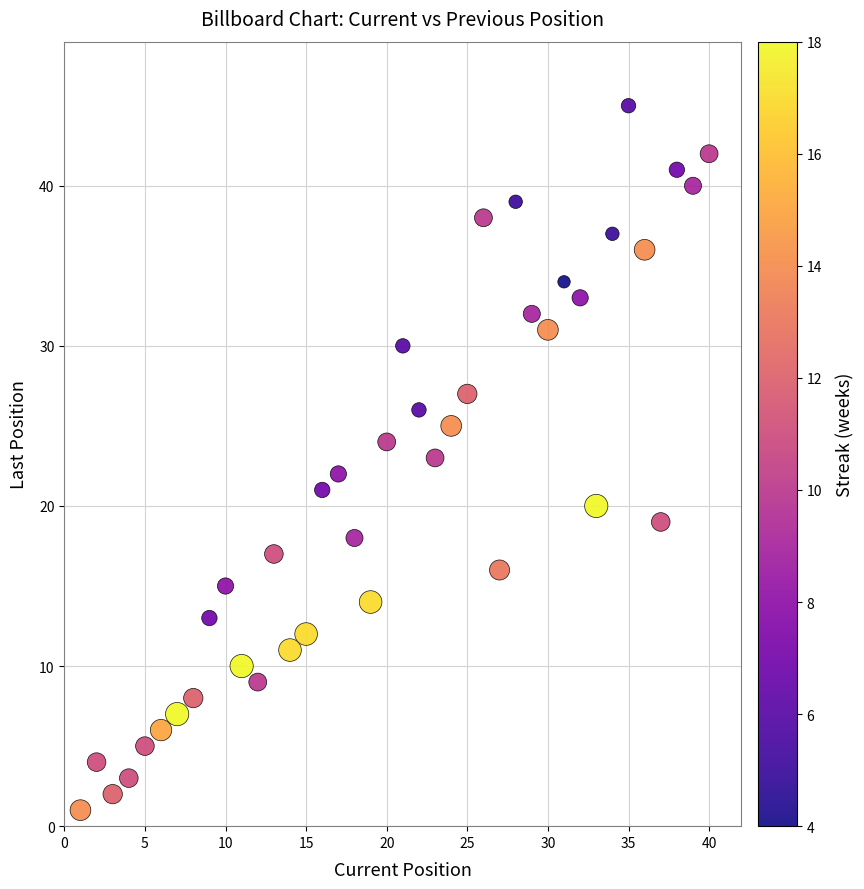

What is the range of X values (max minus min)?

39